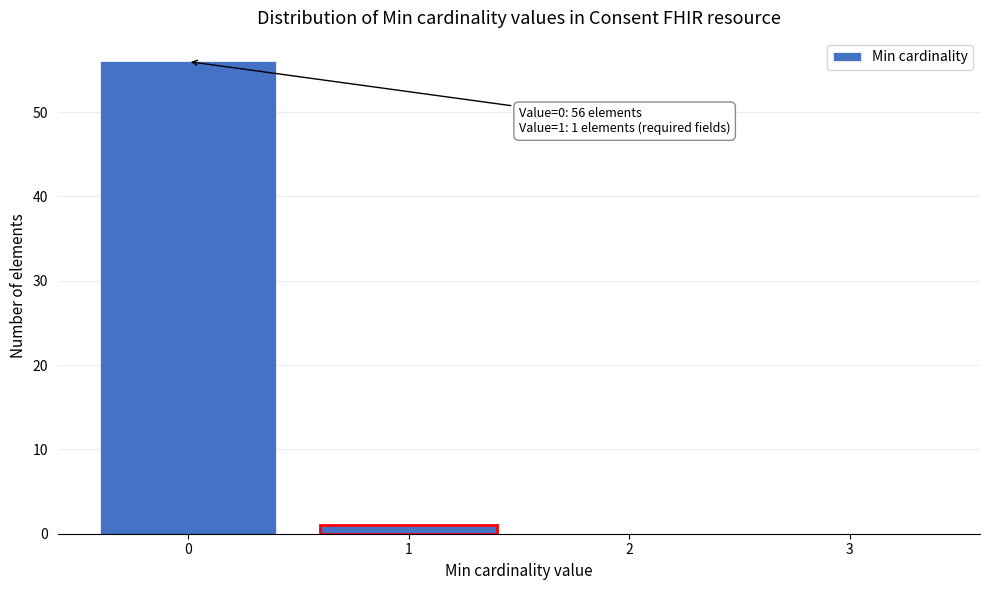

Reading right to left, extract all data points from this chart.

3=0	2=0	1=1	0=56